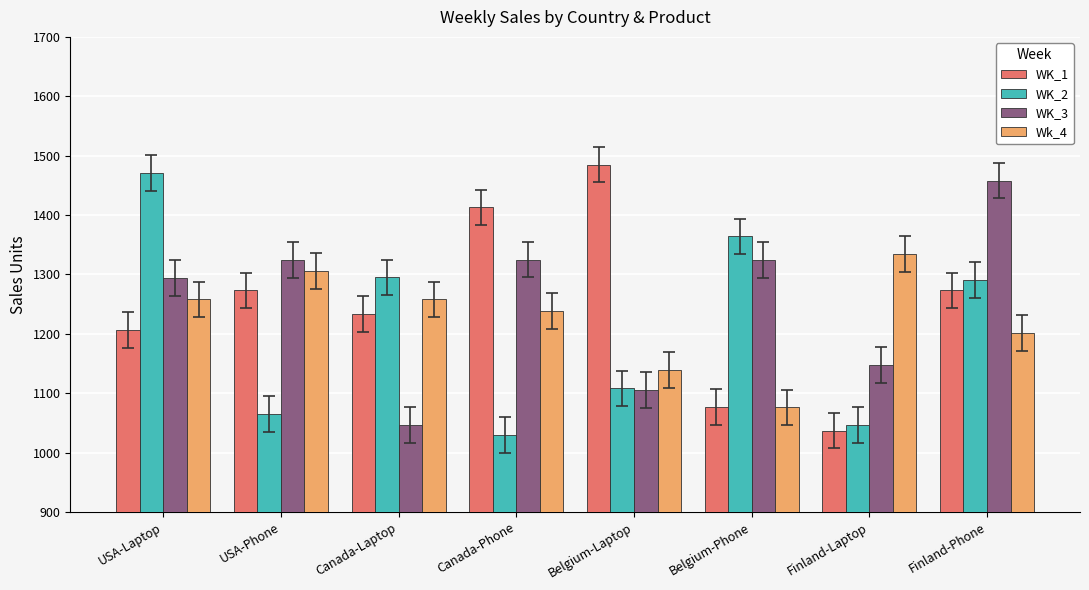

The Wk_4 series shows 1656 at Canada-Phone. True or false?

False